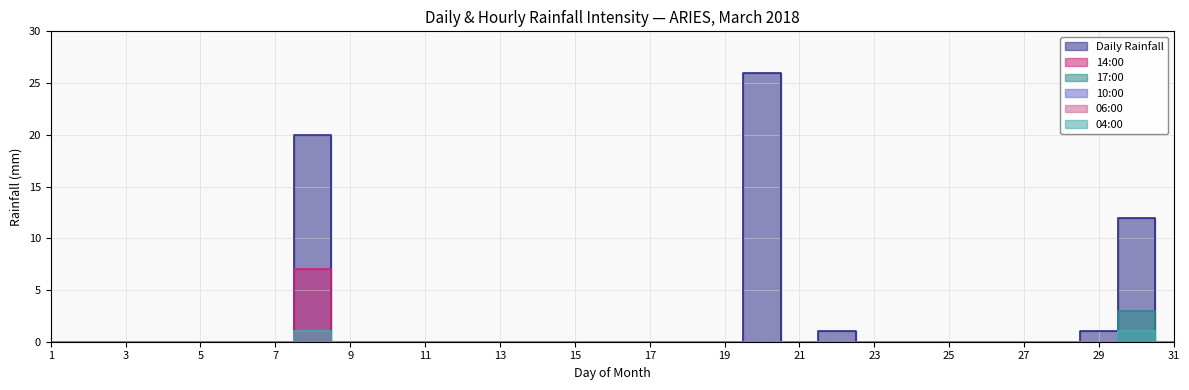

What value does the 04:00 series have at 30?

1